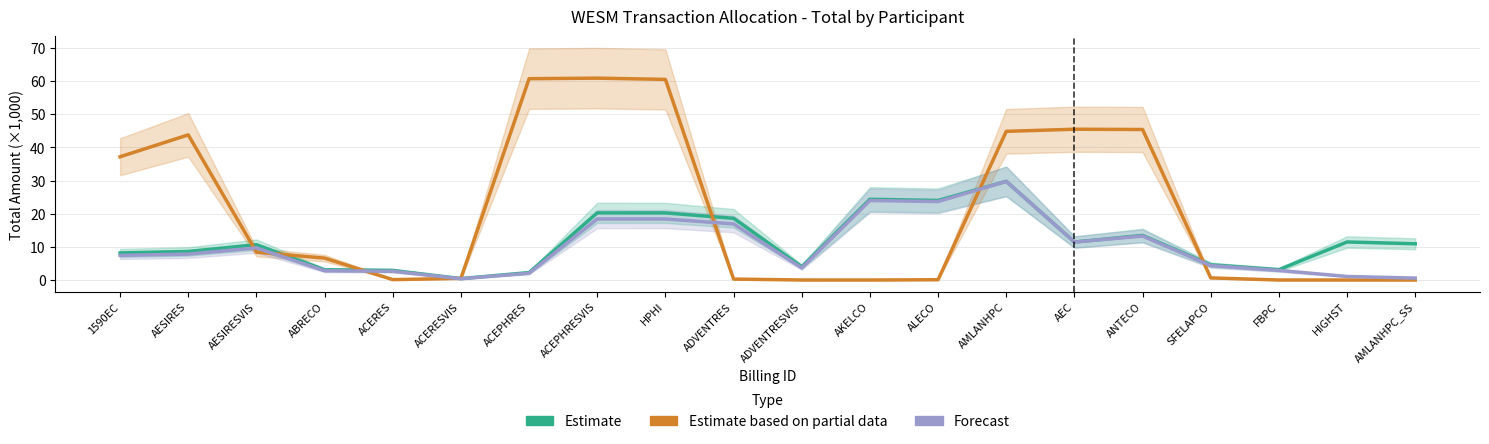

Is it true that Forecast equals 2.9 at FBPC?

True